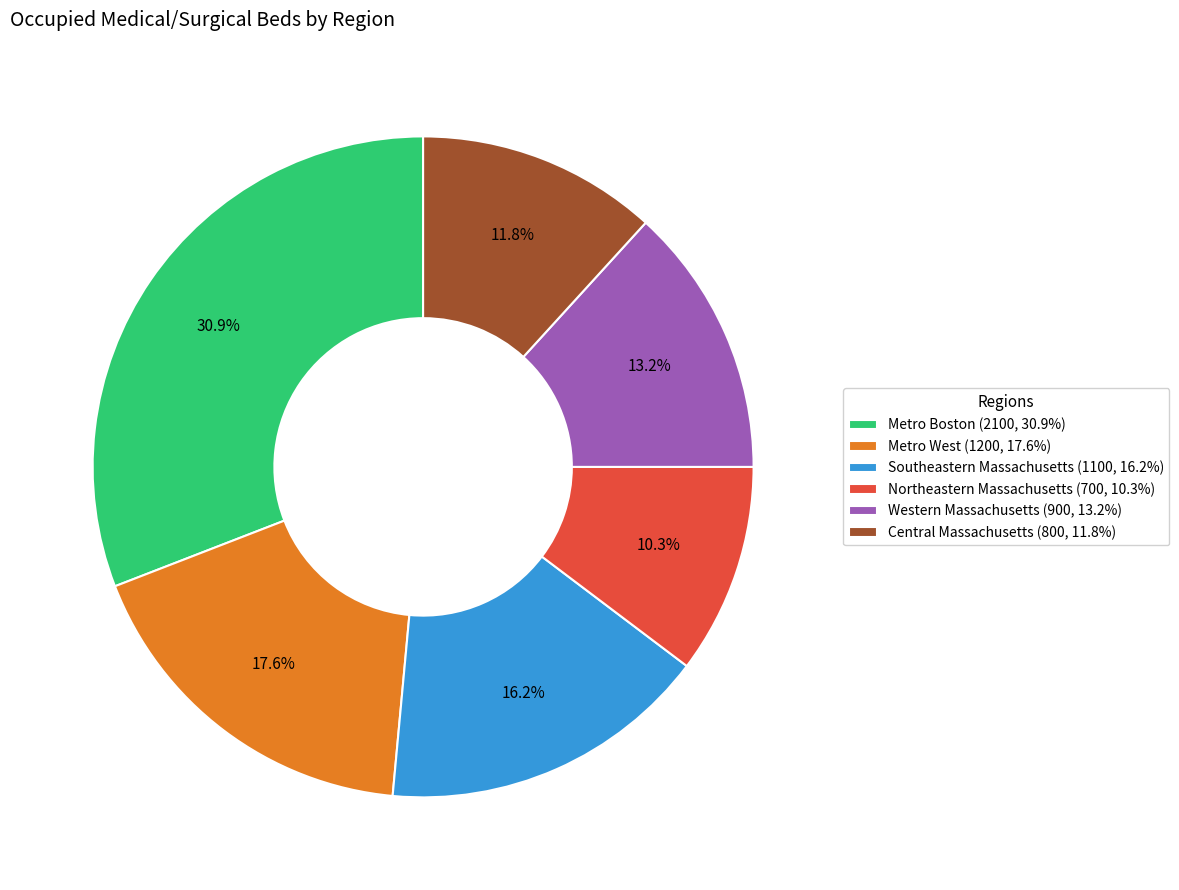

Which slice is the smallest?

Northeastern Massachusetts